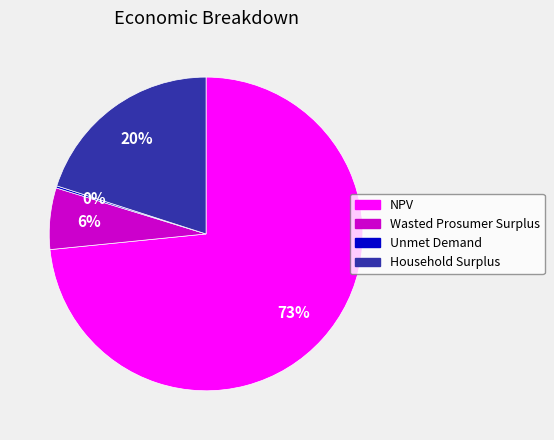

The Household Surplus slice represents 35% of the pie. True or false?

False